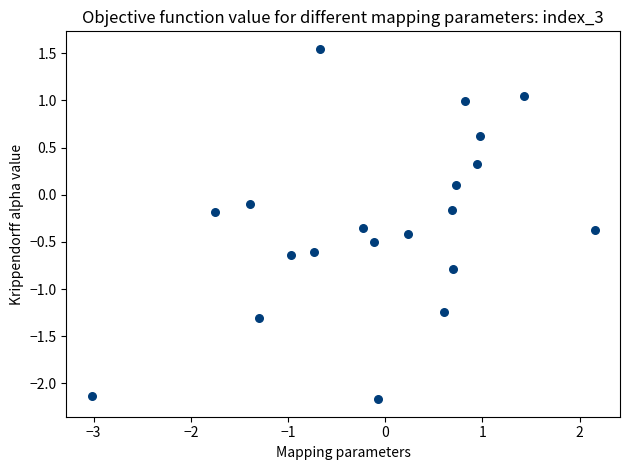

What is the range of Y values (max minus min)?

3.7